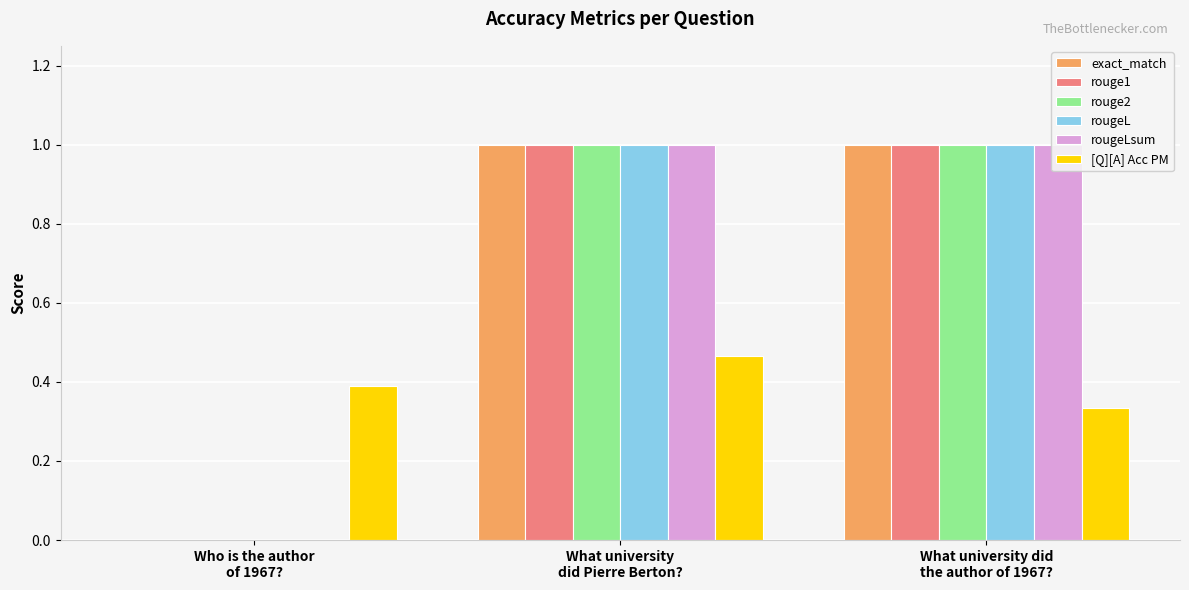

What is the label of the 1st bar from the right?

What university did
the author of 1967?